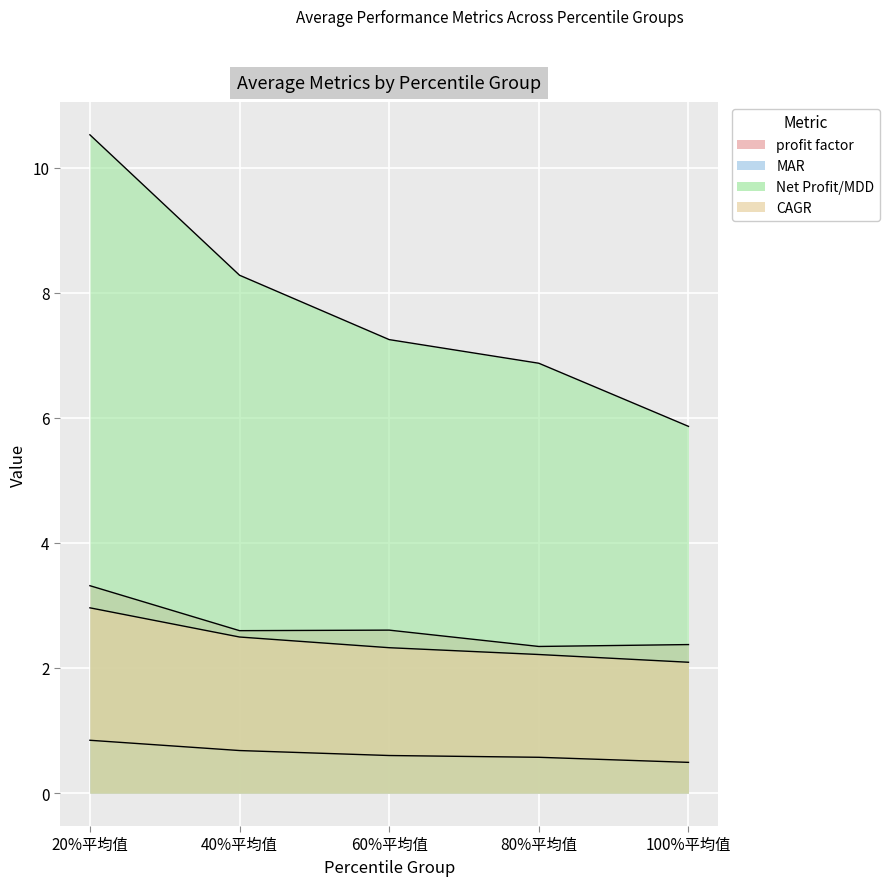

What is the minimum value for profit factor?

2.3